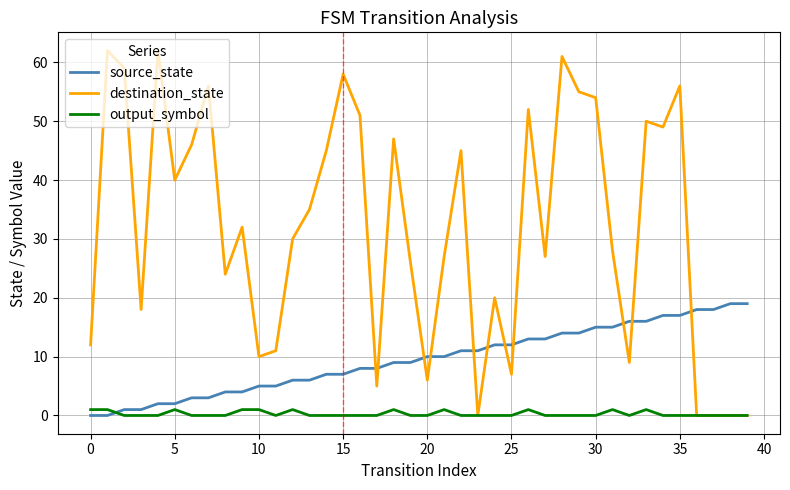

Reading left to right, transcribe all the data shown in this chart.

source_state: 0	0	1	1	2	2	3	3	4	4	5	5	6	6	7	7	8	8	9	9	10	10	11	11	12	12	13	13	14	14	15	15	16	16	17	17	18	18	19	19
destination_state: 12	62	59	18	62	40	46	56	24	32	10	11	30	35	45	58	51	5	47	26	6	27	45	0	20	7	52	27	61	55	54	28	9	50	49	56	0	0	0	0
output_symbol: 1	1	0	0	0	1	0	0	0	1	1	0	1	0	0	0	0	0	1	0	0	1	0	0	0	0	1	0	0	0	0	1	0	1	0	0	0	0	0	0